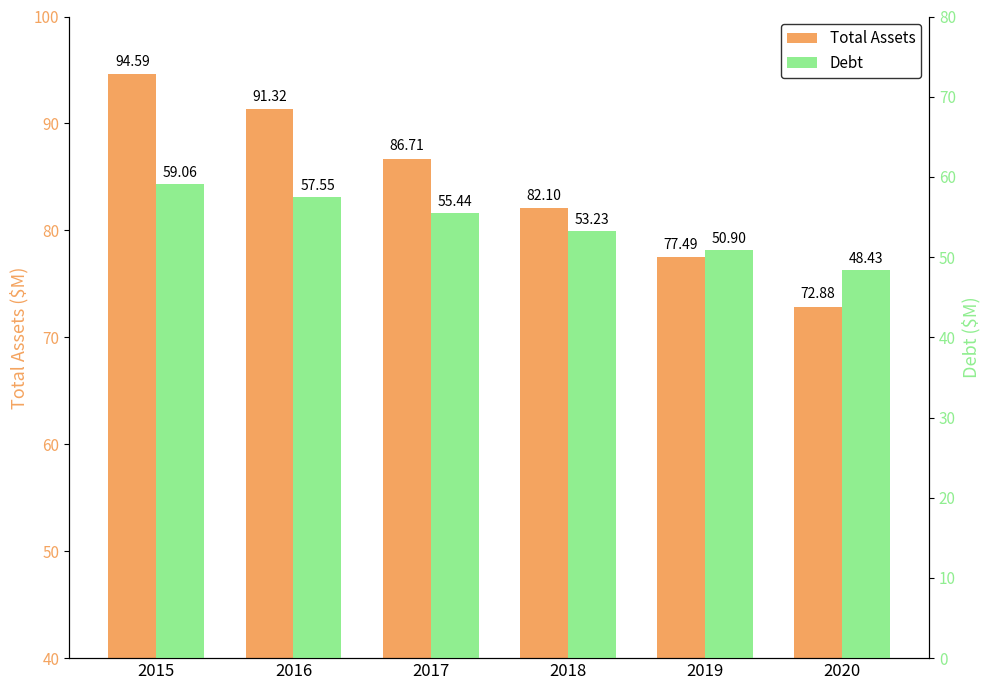

How many data points in Total Assets are less than 86?

3